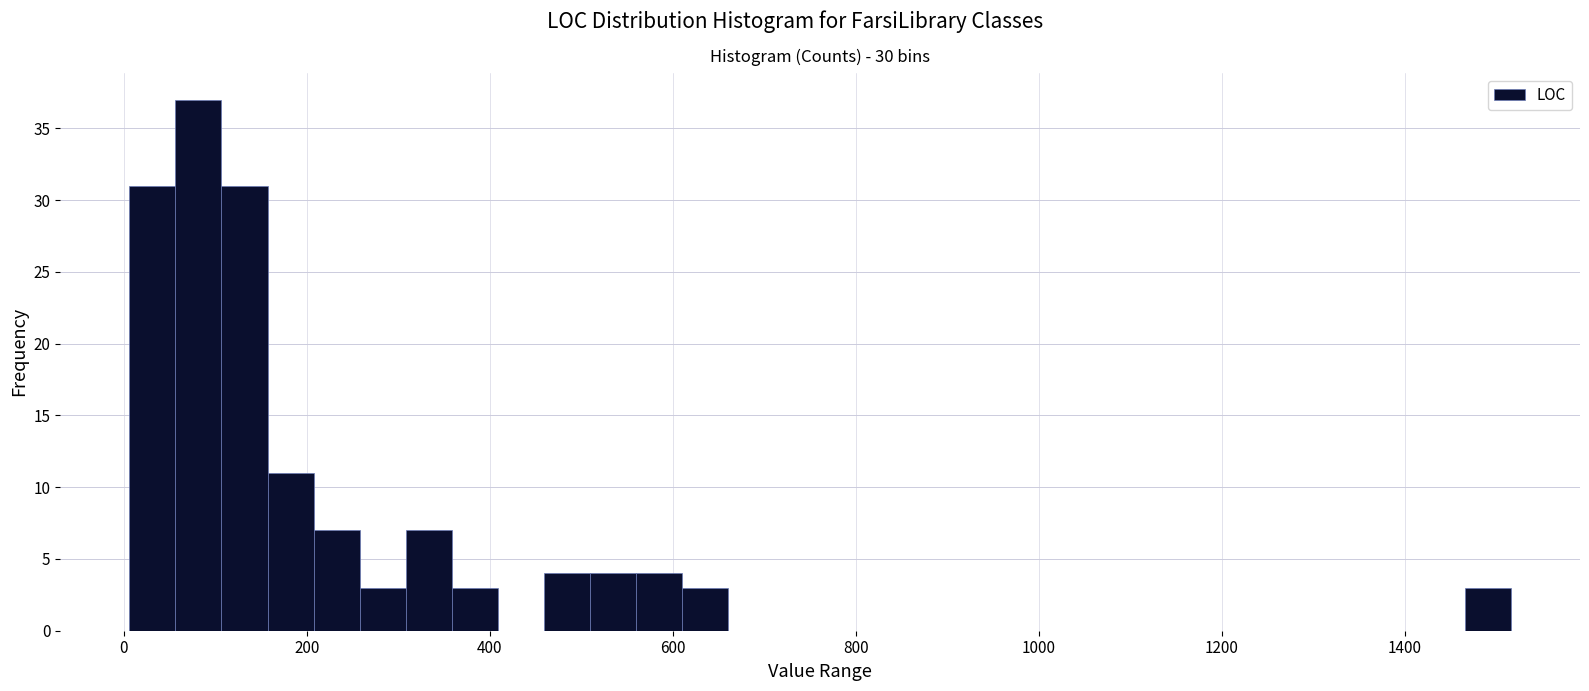

Read against the x-axis, roughly where is the centre of the tallest bar?

80